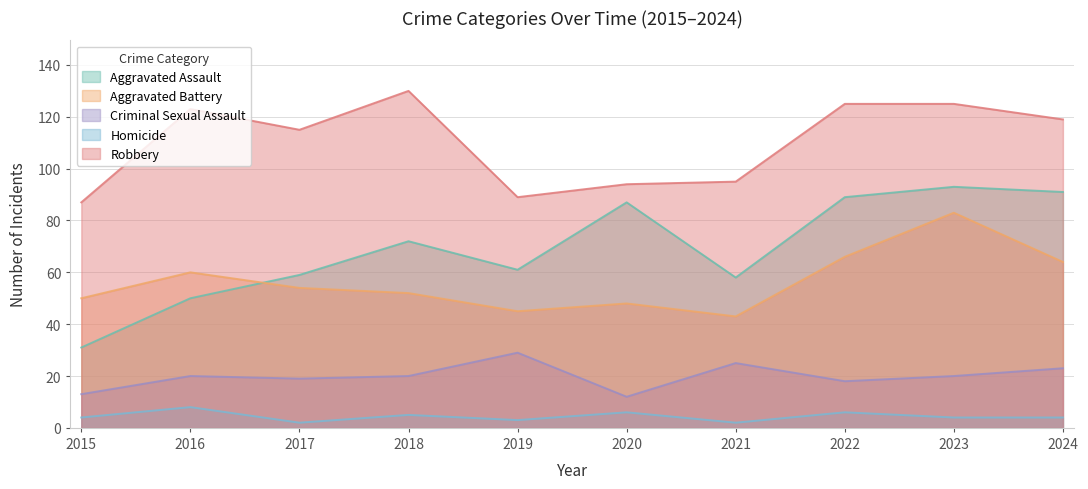

Where does the Homicide series first go above 4?

2016